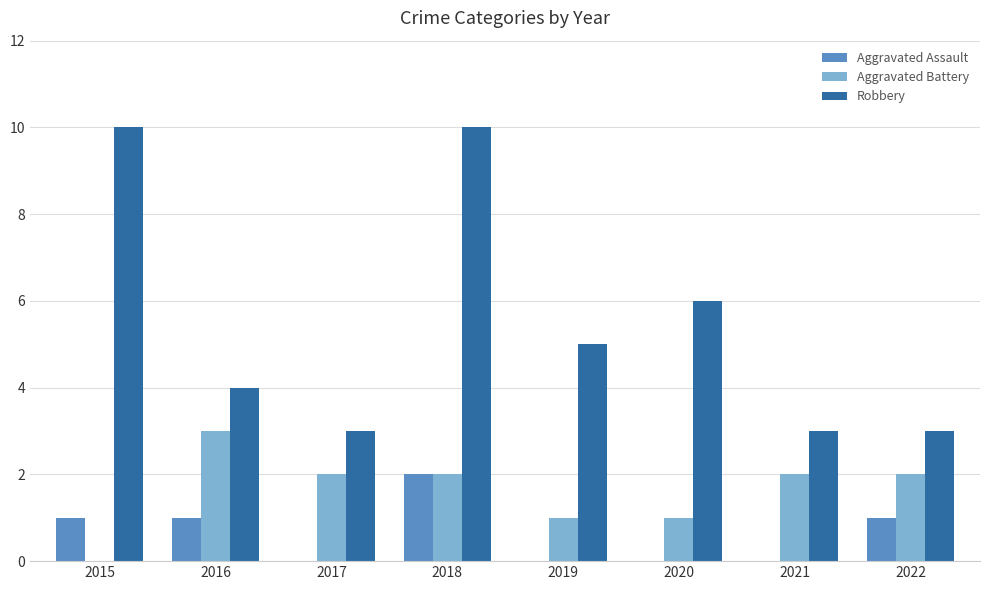

The Robbery series shows 15 at 2015. True or false?

False